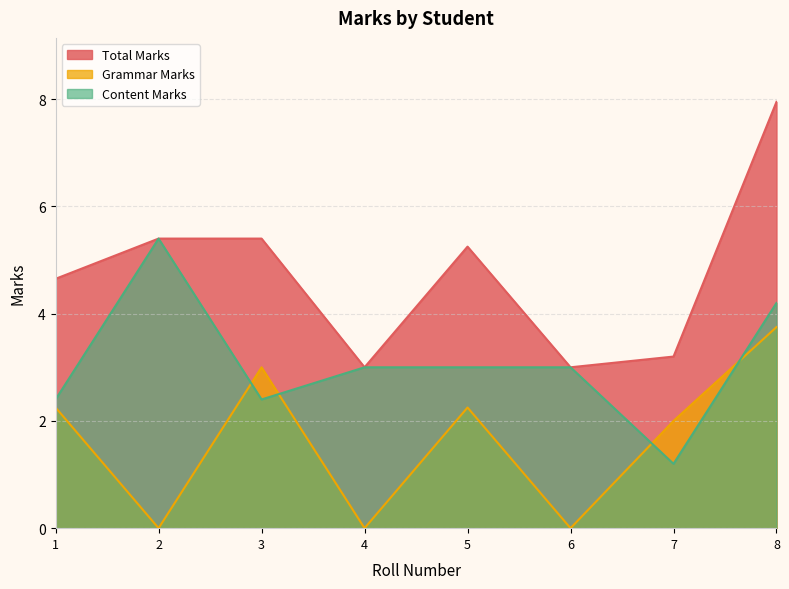

How many interior local valleys does the Grammar Marks series have?

3